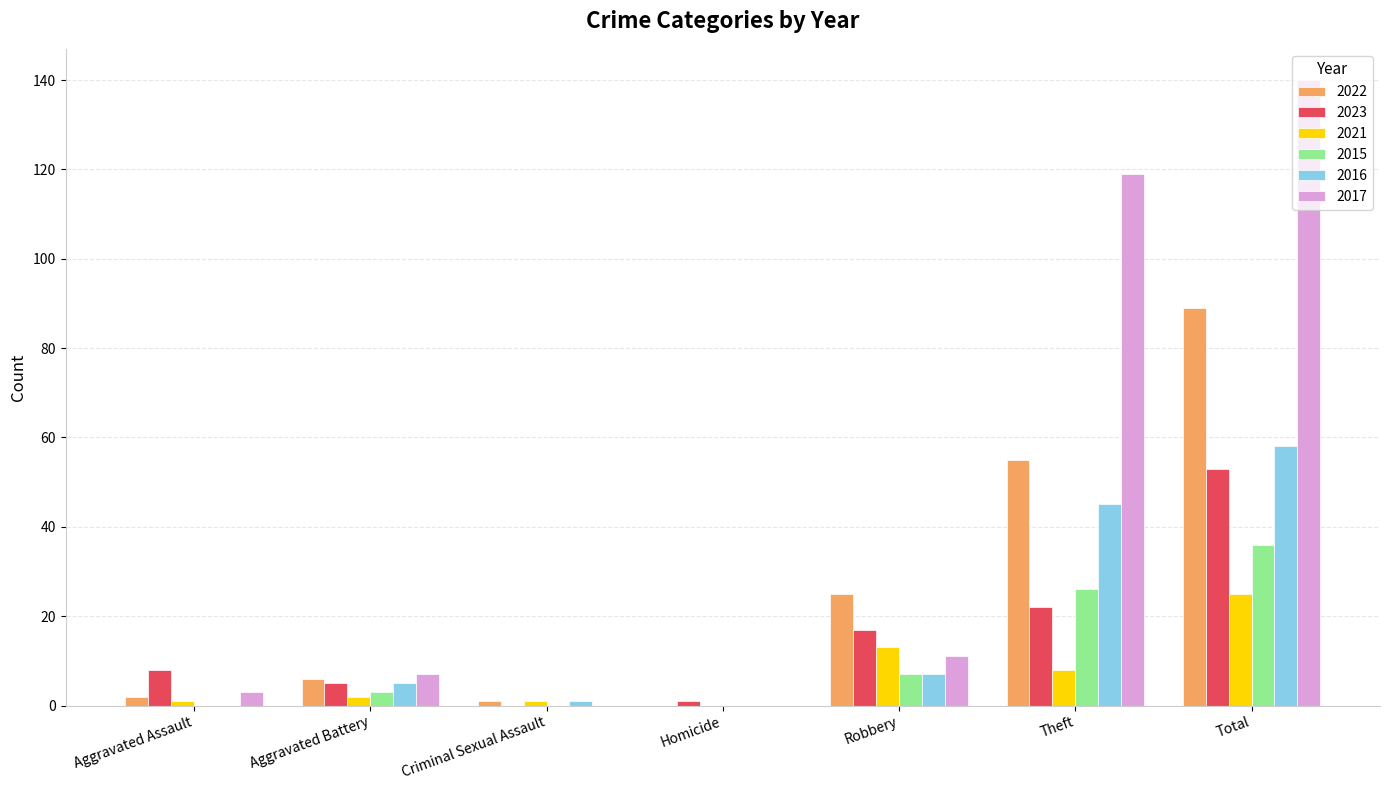

What is the sum of all 2021 values?

50